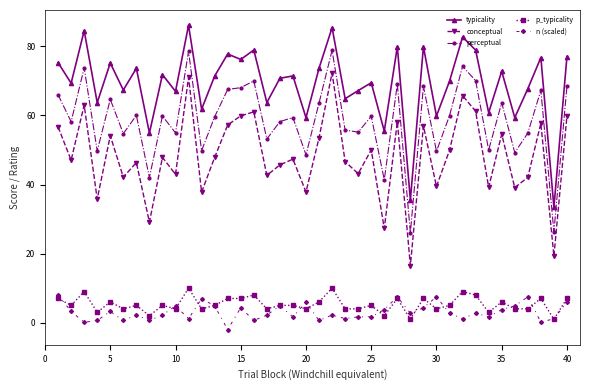

Which series has the largest total across all categories?

typicality